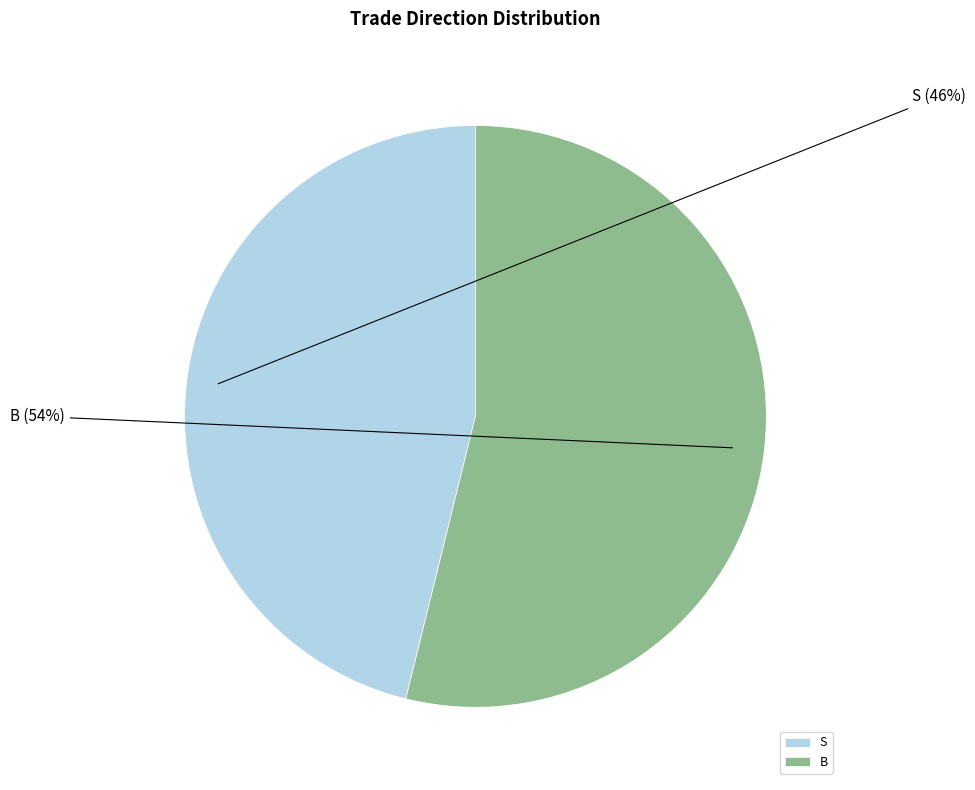

The B slice represents 63% of the pie. True or false?

False